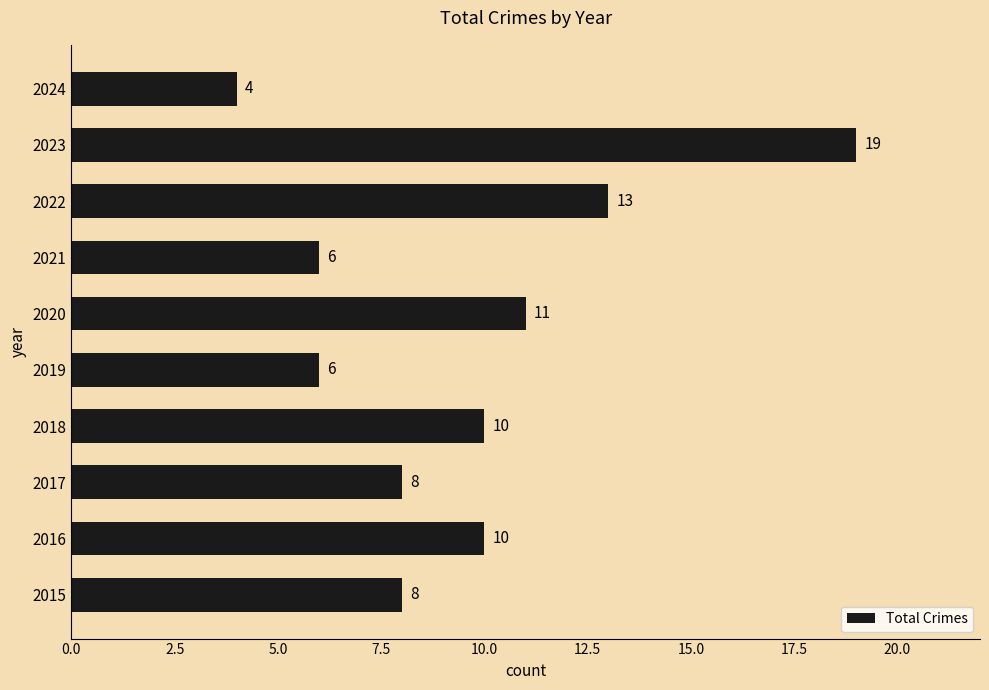

What is the difference between the maximum and second lowest values?

13